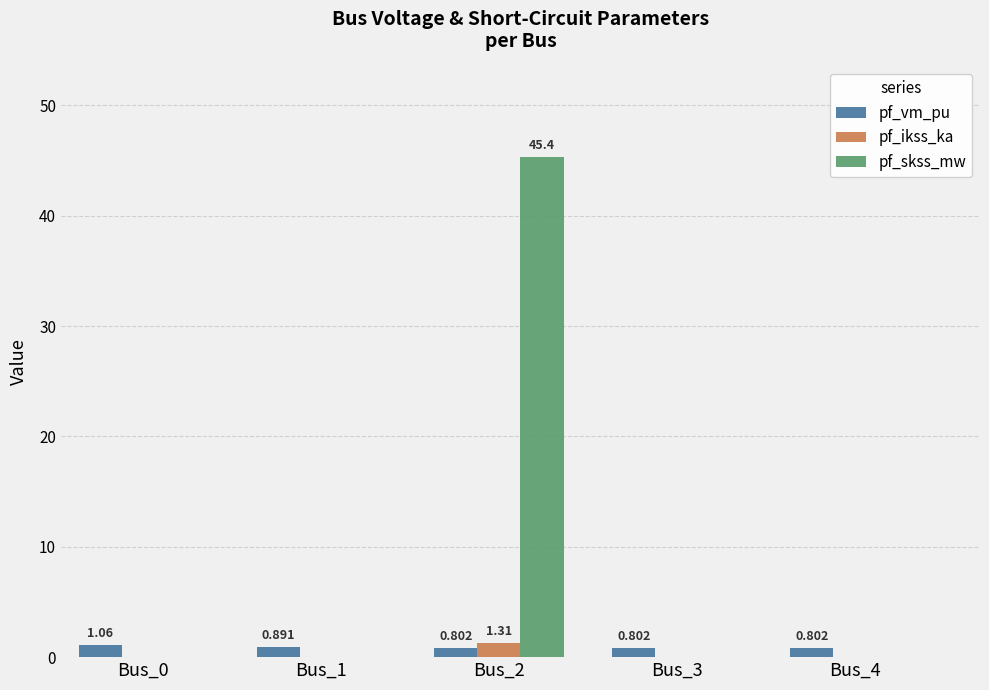

Which series has the largest total across all categories?

pf_skss_mw